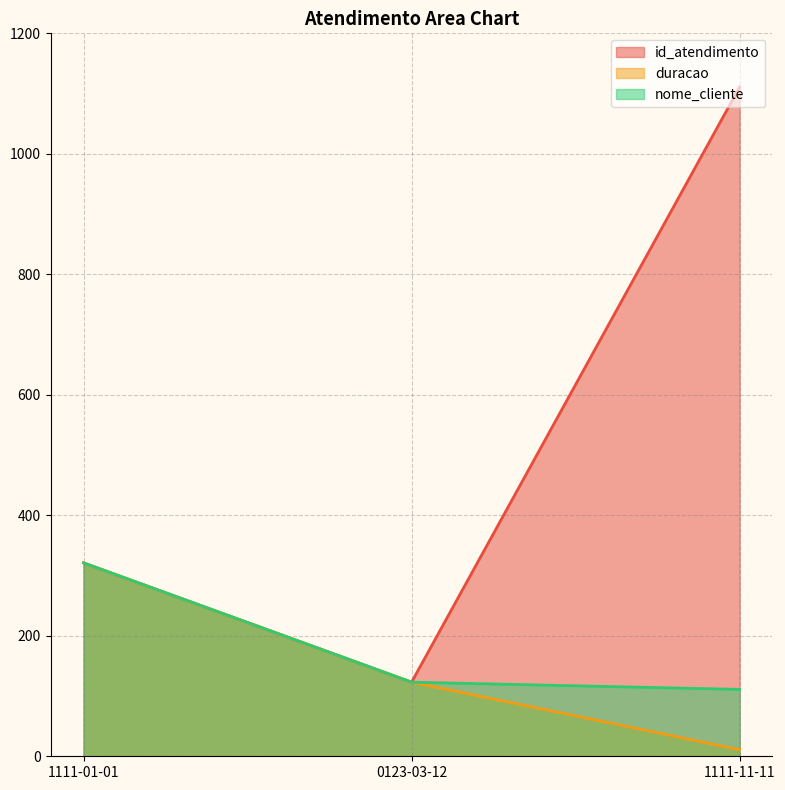

How many lines are shown in the chart?

3